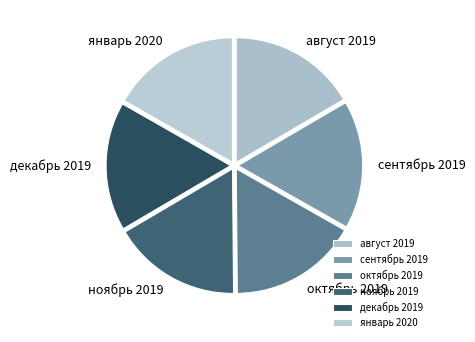

Is the sum of август 2019 and январь 2020 greater than half?

No